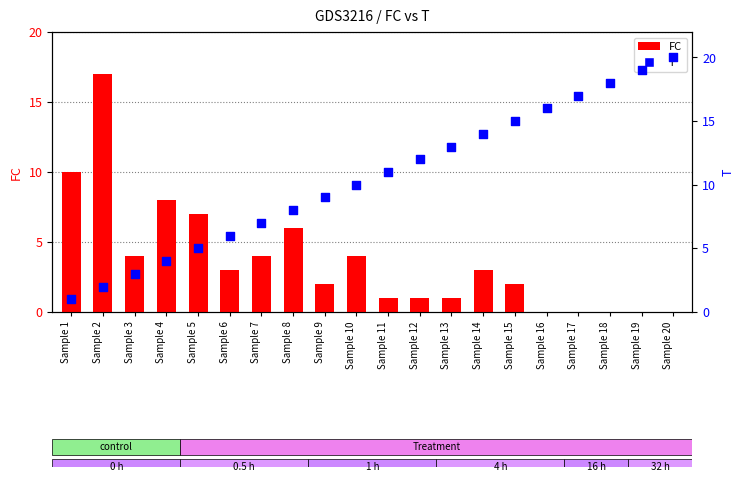

Which series has the largest Y range (max minus min)?

T (scatter)